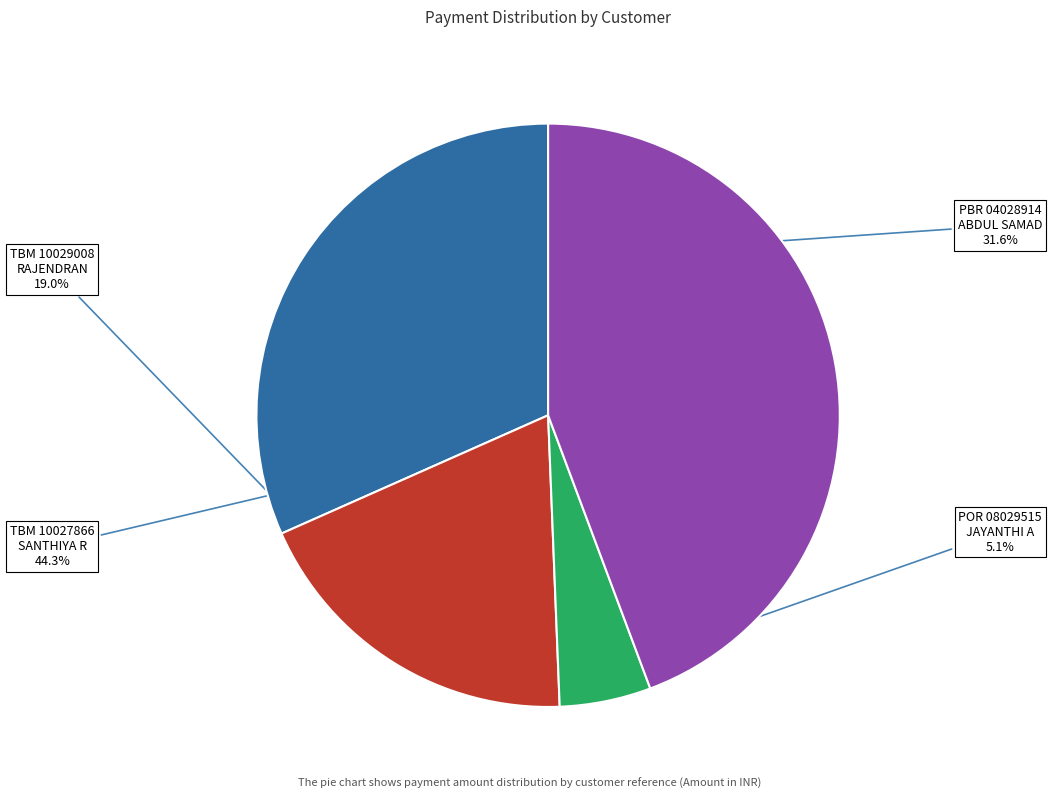

Which category has the smallest portion of the pie?

POR 08029515